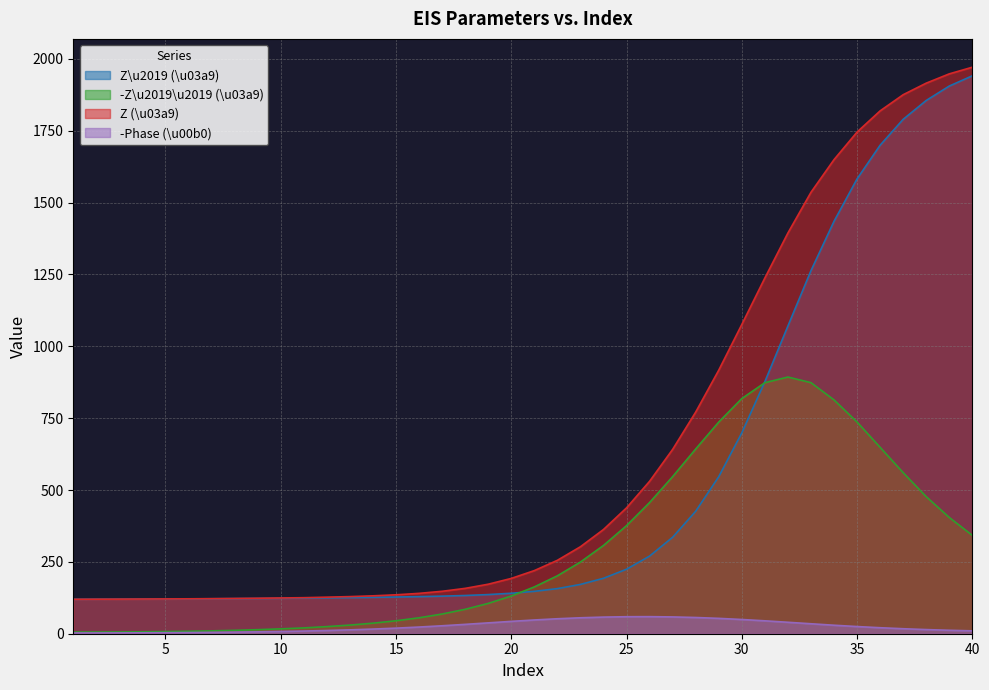

Is it true that Z (\u03a9) equals 2720.5 at 33?

False